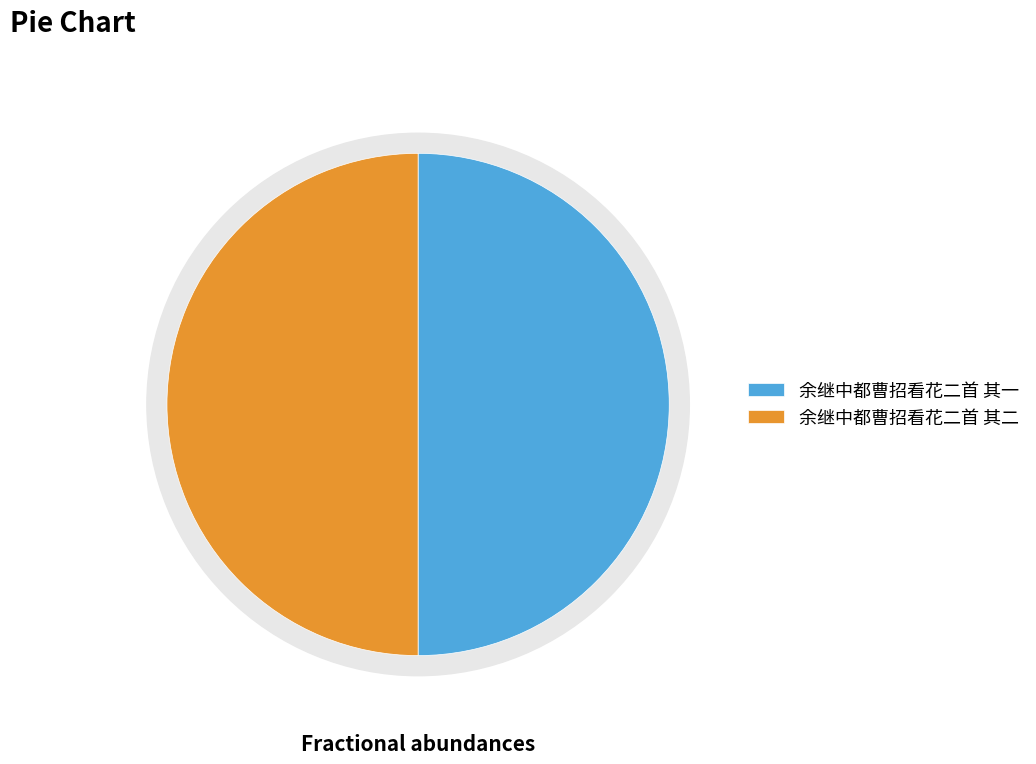

Approximately how many times larger is the value at 余继中都曹招看花二首 其一 compared to 余继中都曹招看花二首 其二?

1.0